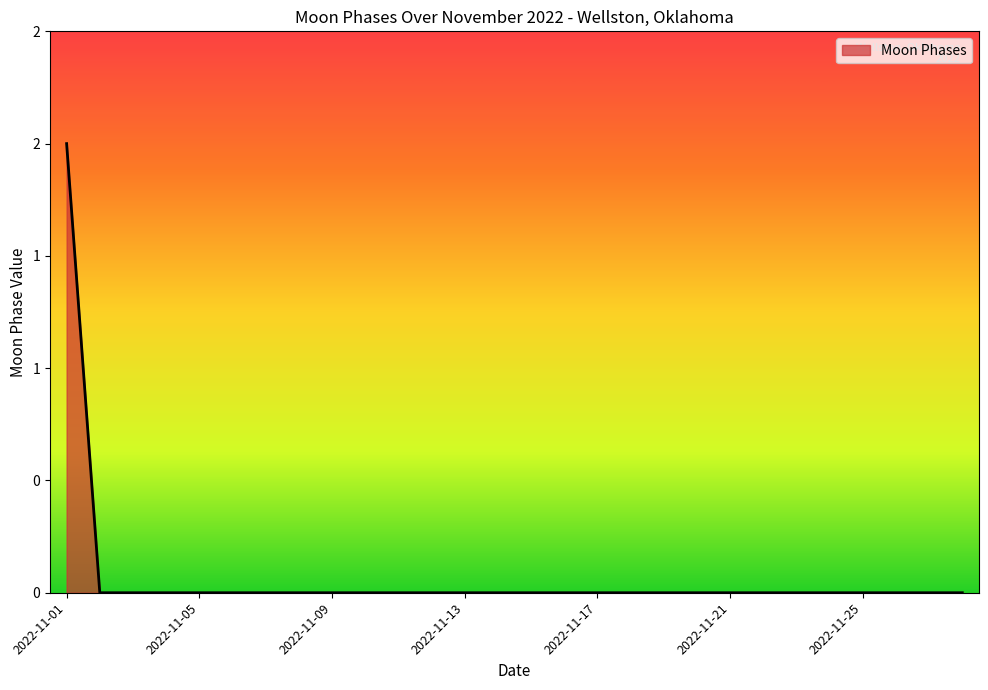

Does the chart have visible grid lines?

No